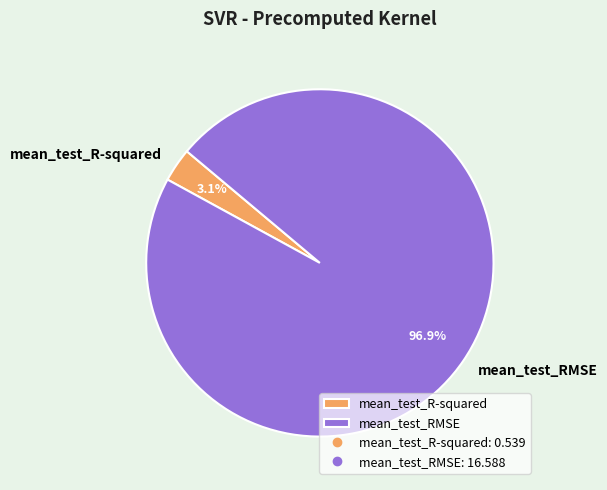

Rank the categories by value from lowest to highest.

mean_test_R-squared, mean_test_RMSE